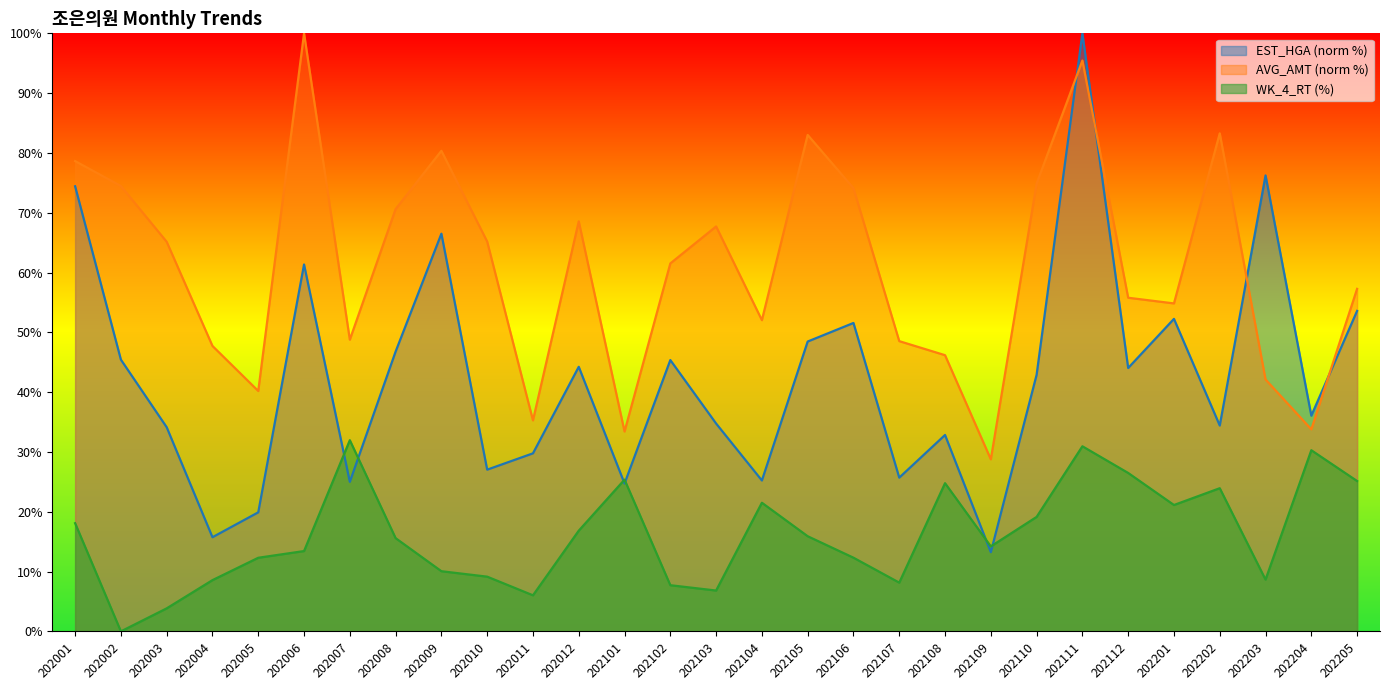

How many values in WK_4_RT are above zero?

28